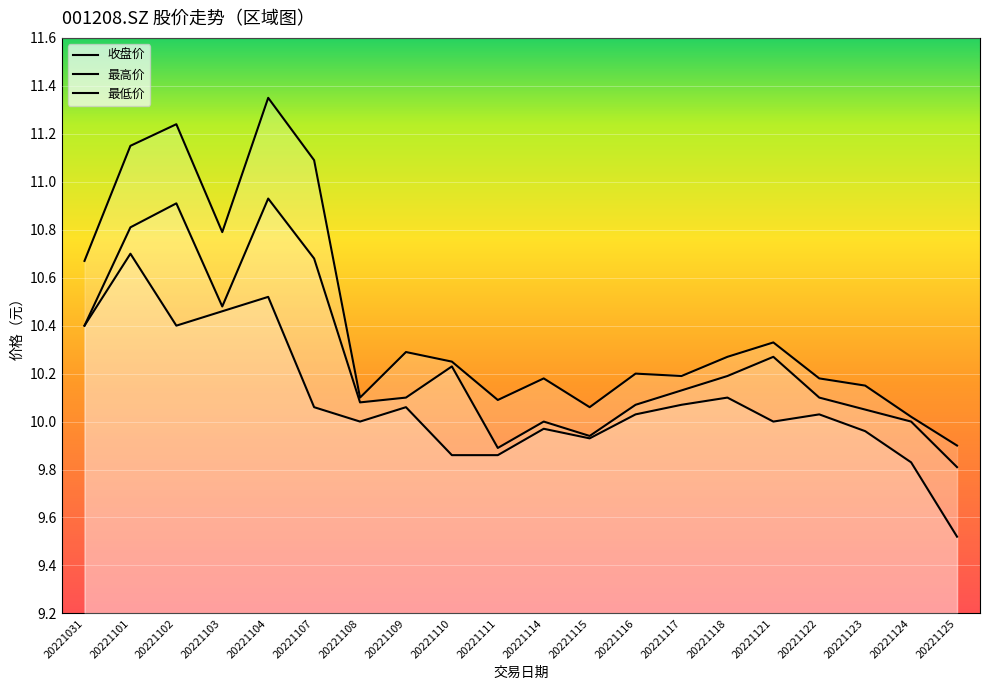

What is the sum of the 收盘价 values at 20221121 and 20221104?

21.2